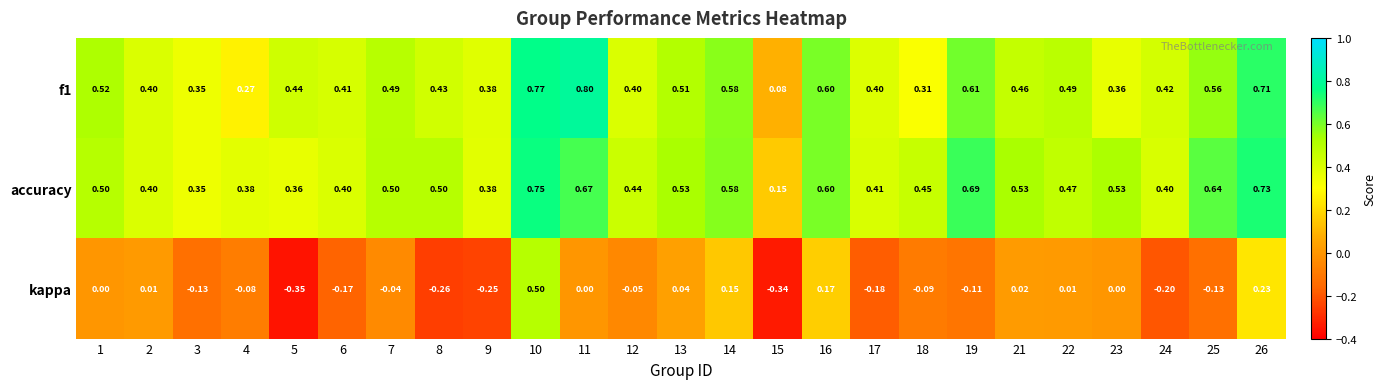

How many distinct data groups are displayed?

3